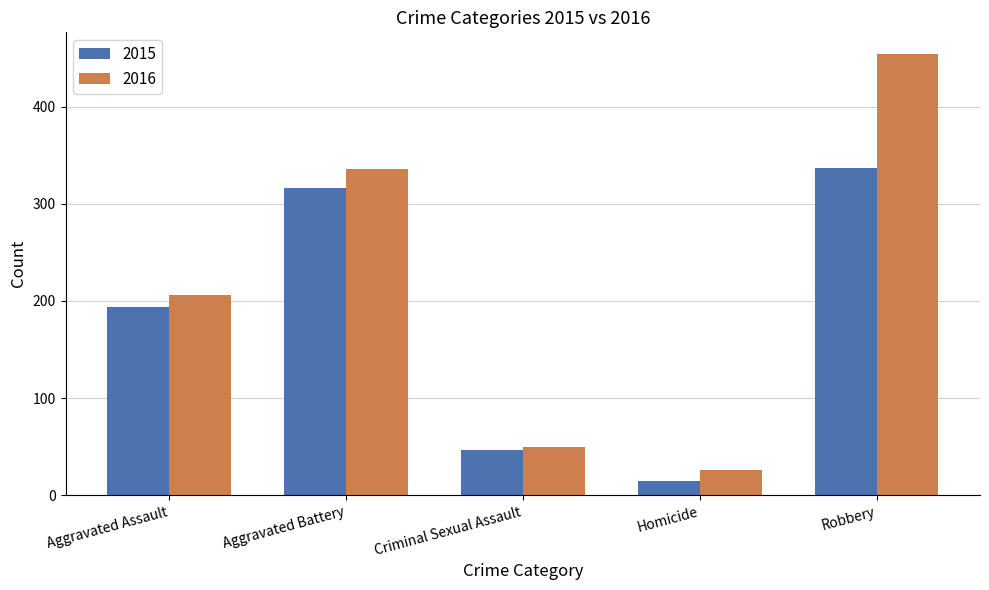

Is it true that 2016 equals 246 at Robbery?

False